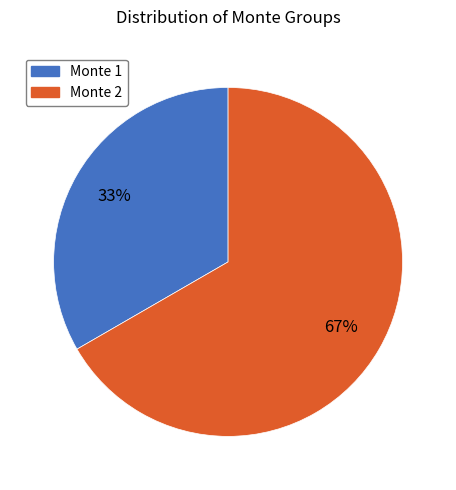

Is there any slice that represents more than half of the pie?

Yes